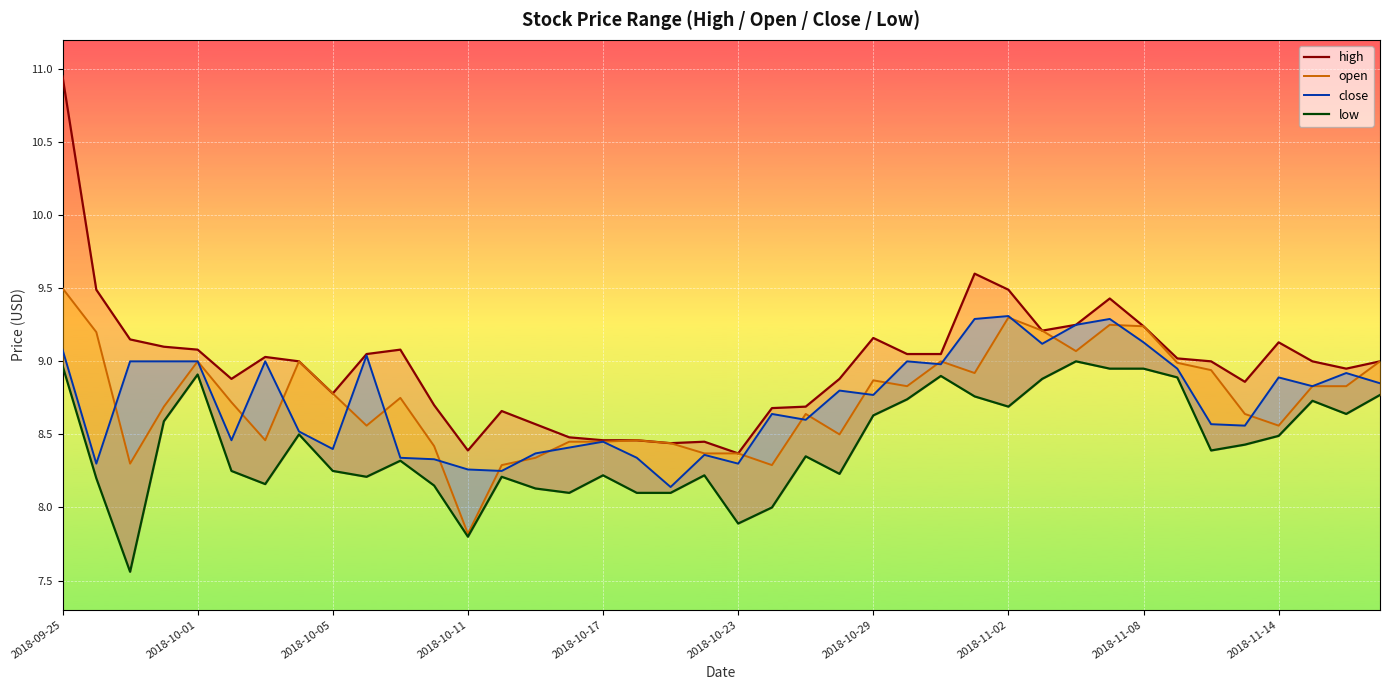

At which category does the chart reach its peak across all series?

2018-09-25